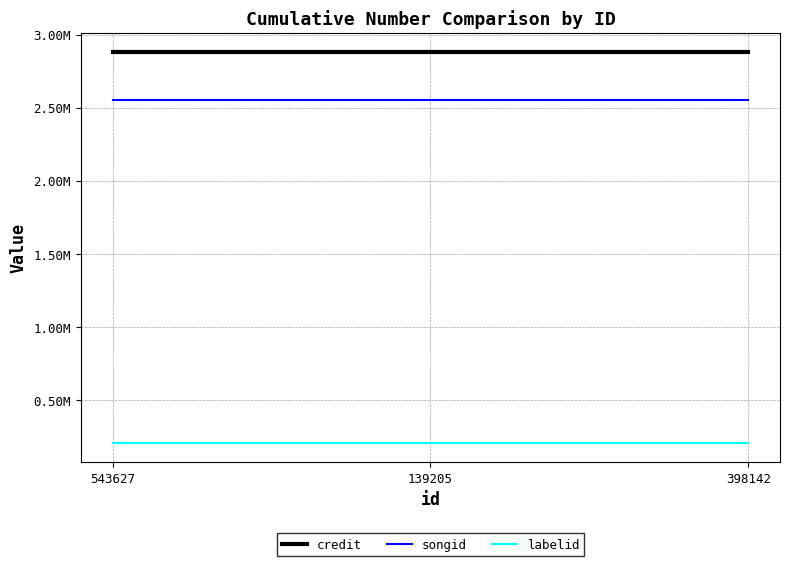

Is this an area chart (filled region under the line)?

No